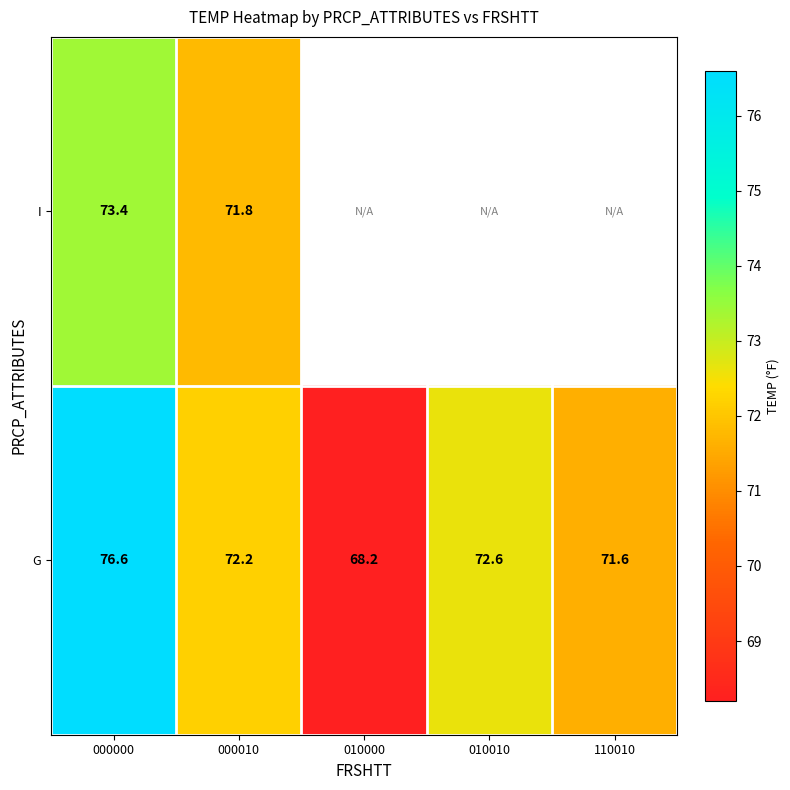

What is the spread (max minus min) of values at 000000?

3.2